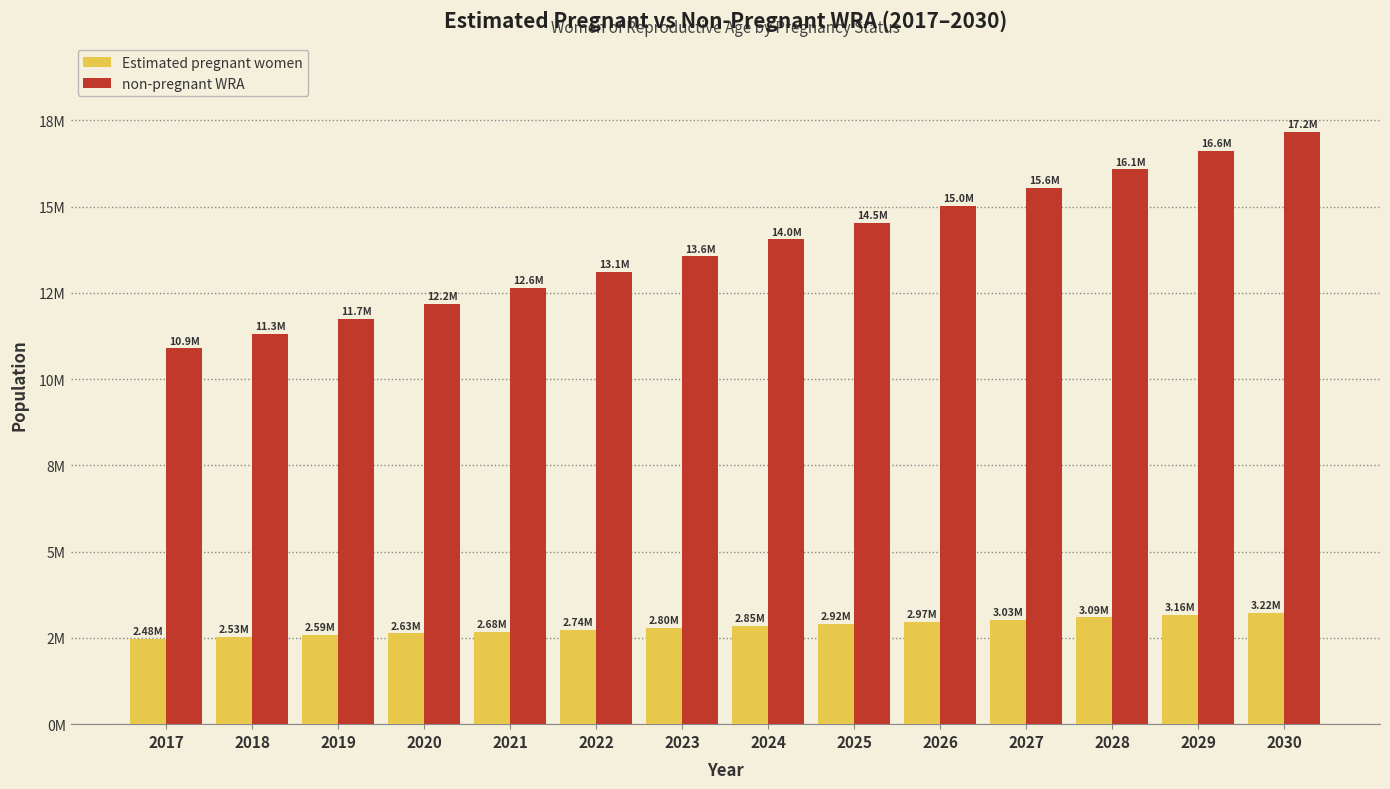

The non-pregnant WRA series shows 15550202.1 at 2027. True or false?

True